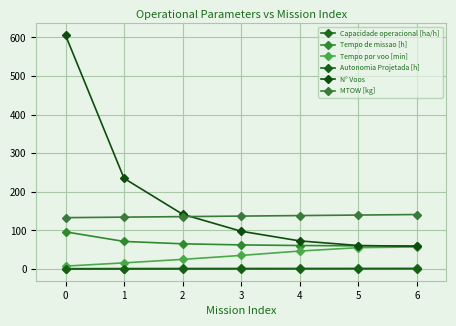

Is this an area chart (filled region under the line)?

No